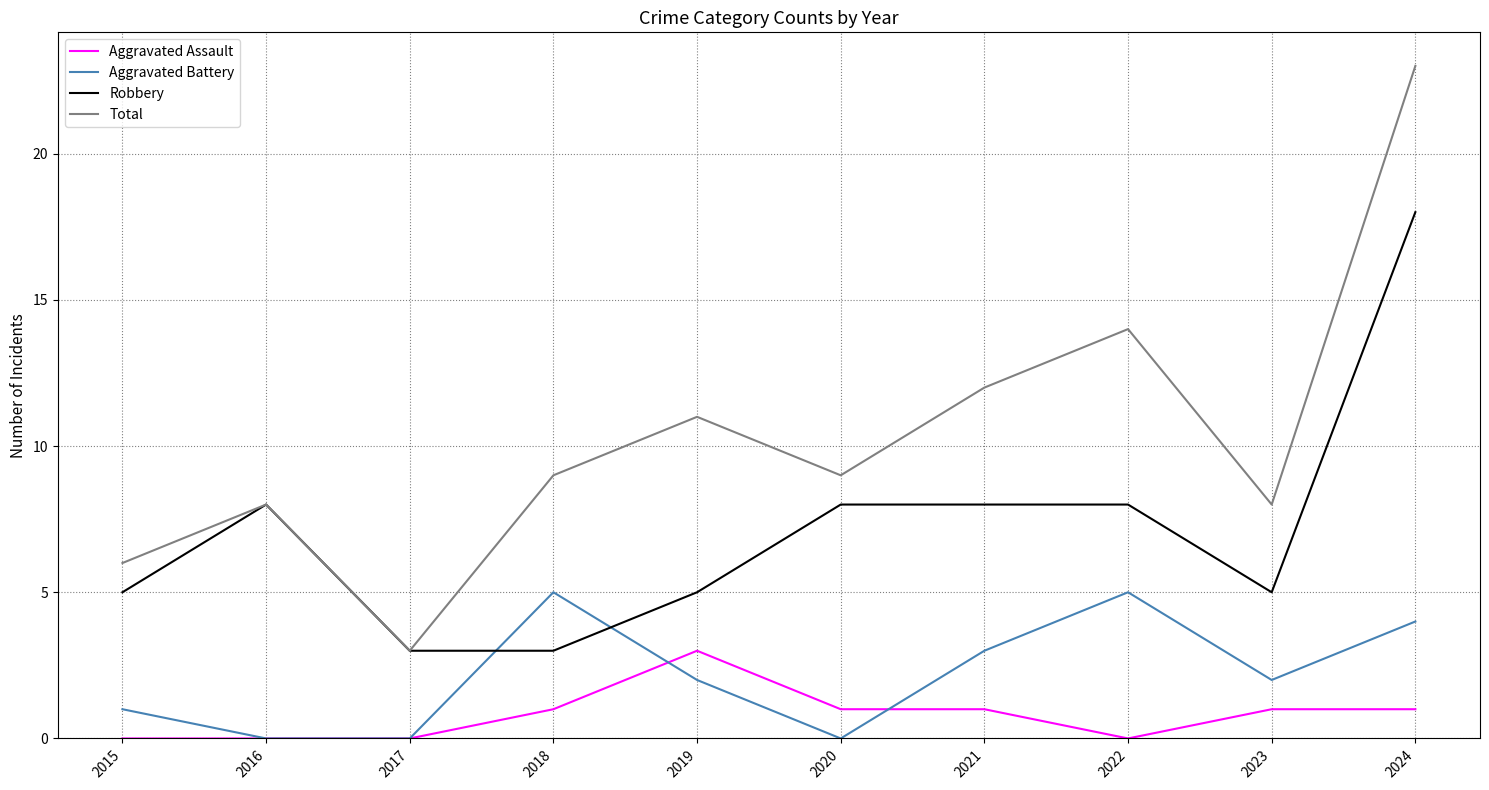

Count the number of data series in this chart.

4